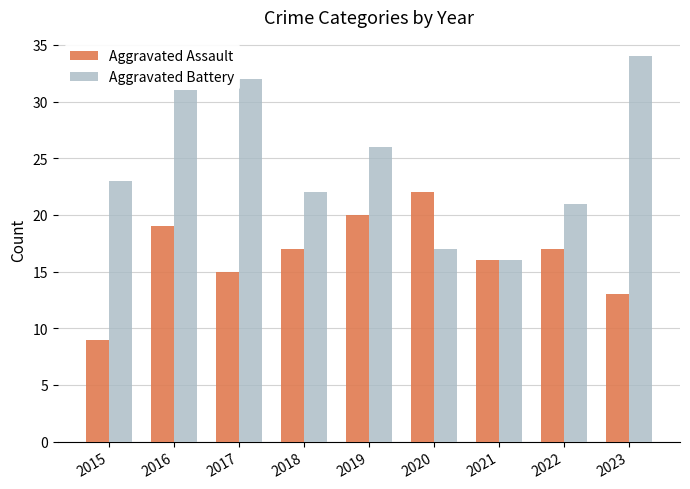

List the labels in order of Aggravated Battery value, smallest first.

2021, 2020, 2022, 2018, 2015, 2019, 2016, 2017, 2023